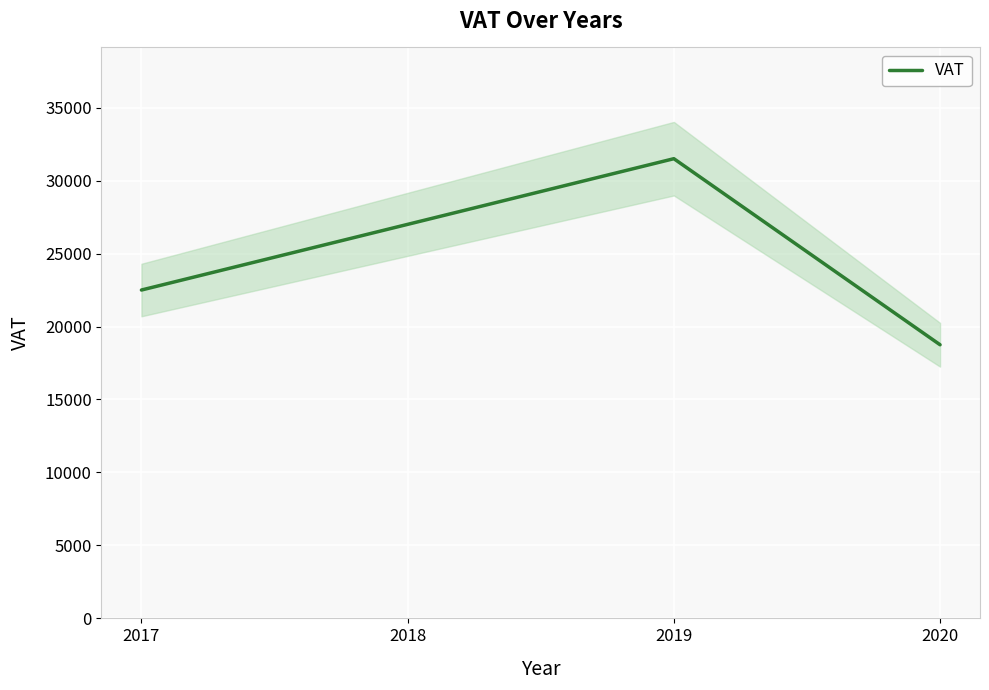

Read the value at 2018, to the nearest 100.

27000